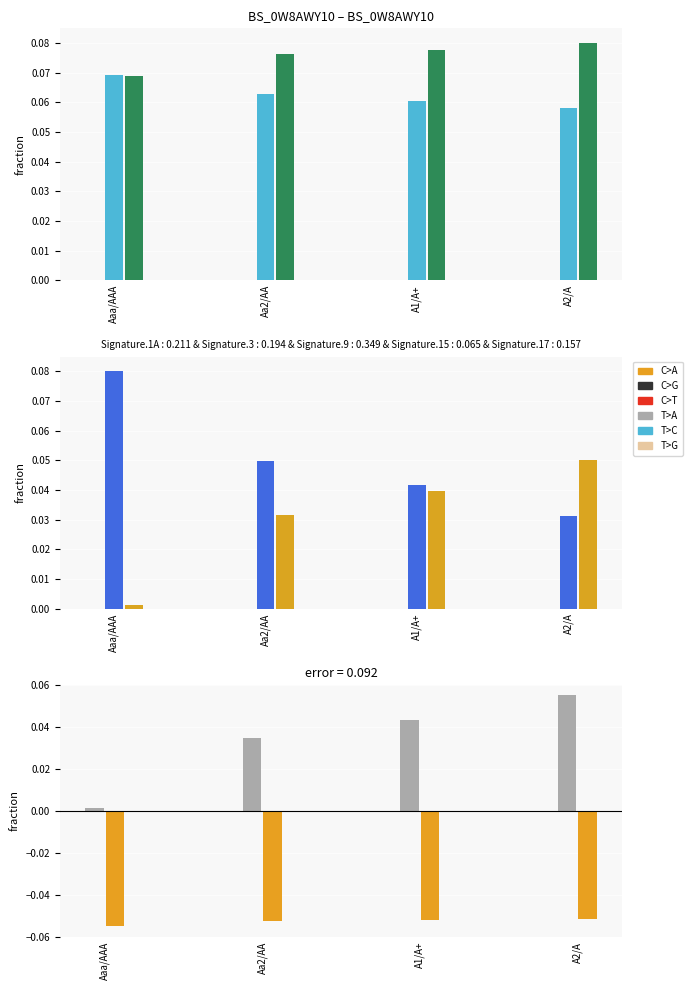

Which category has the lowest value in the cost_capital series?

Aaa/AAA